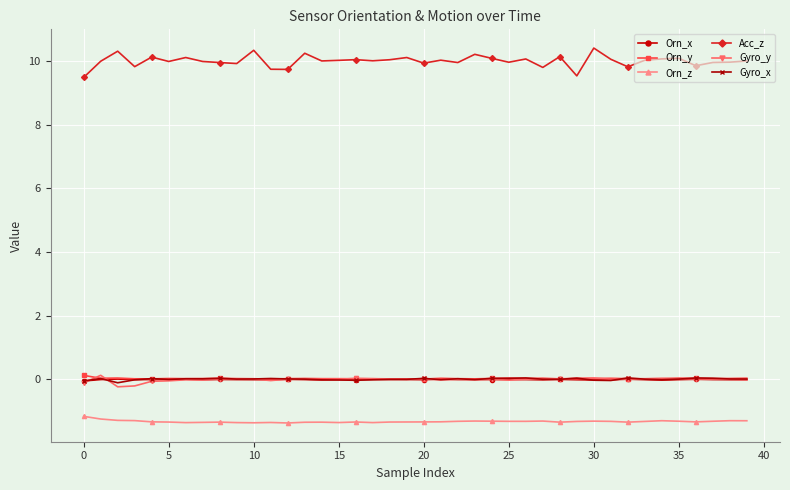

Which series has the largest total across all categories?

Acc_z